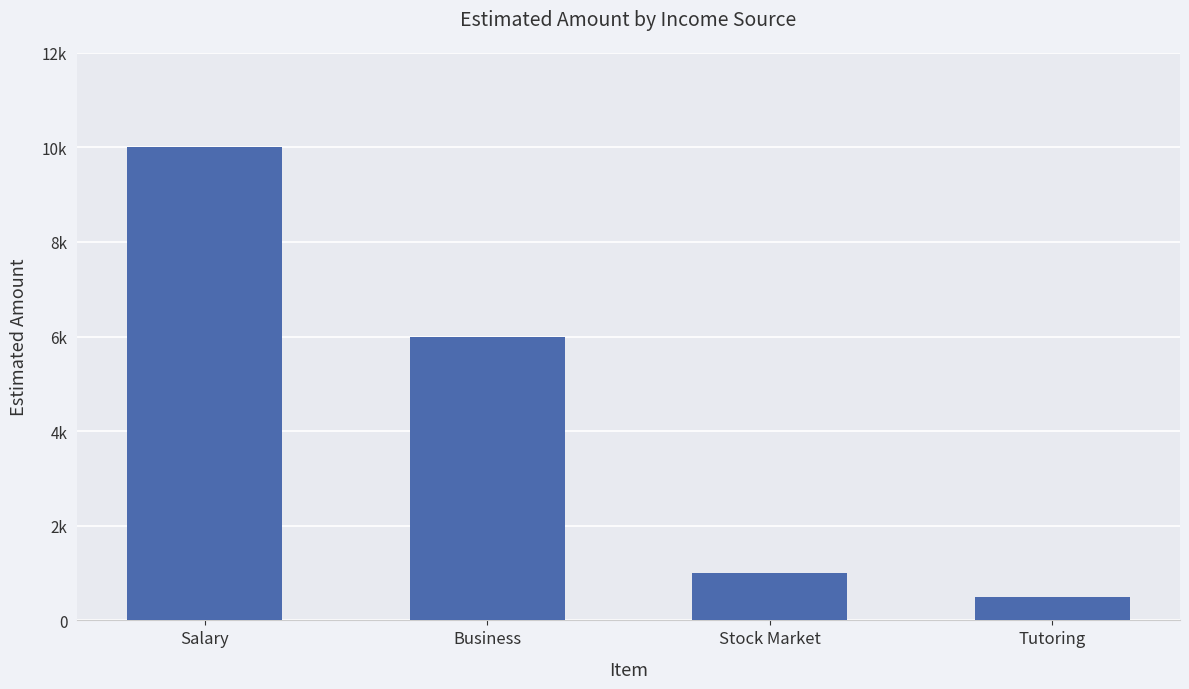

How many data points does each series have?

4